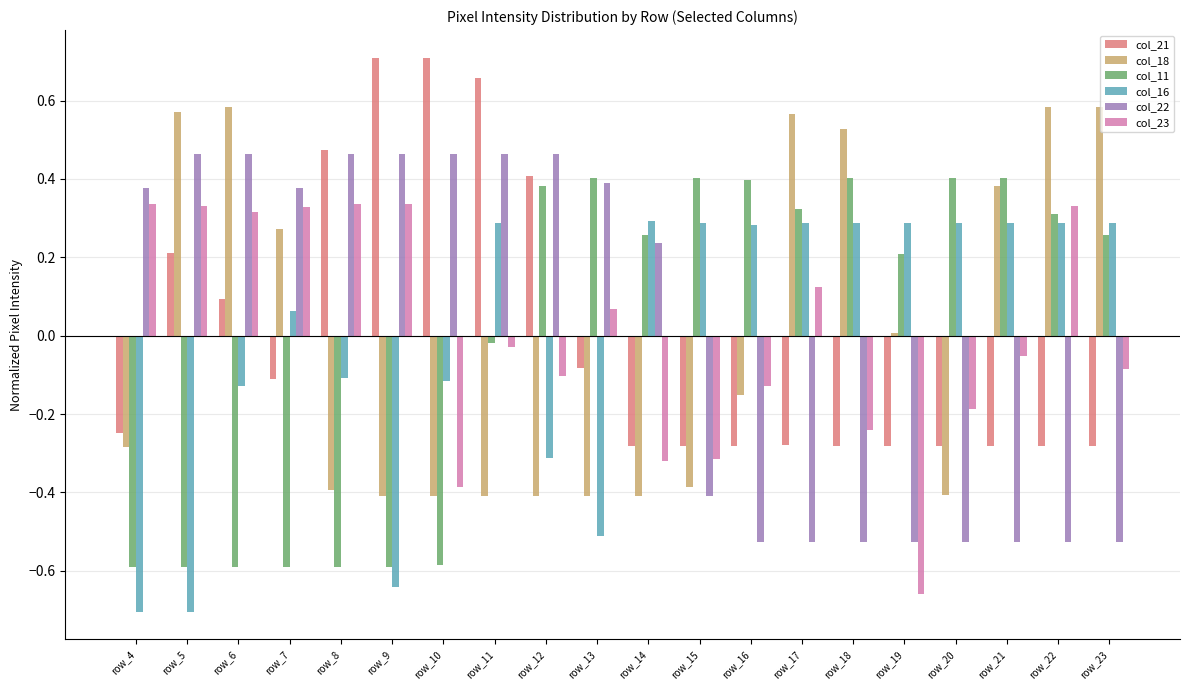

What is the difference between the maximum and minimum values in the col_21 series?

1.0